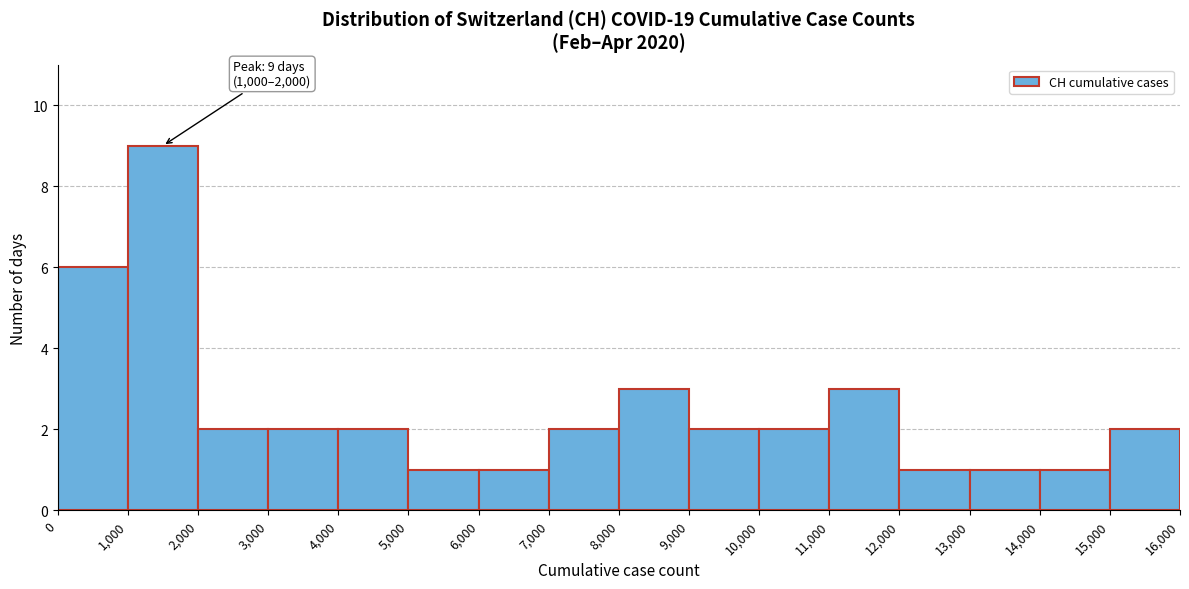

Over which range of the x-axis is the bar tallest?

1,000 to 2,000